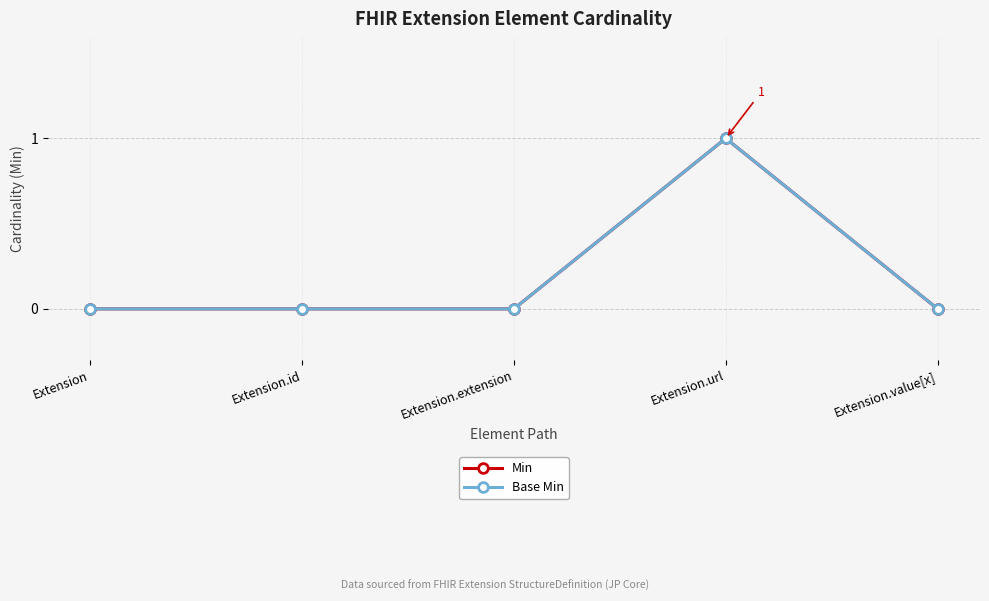

At which category is the sum across all series the highest?

Extension.url